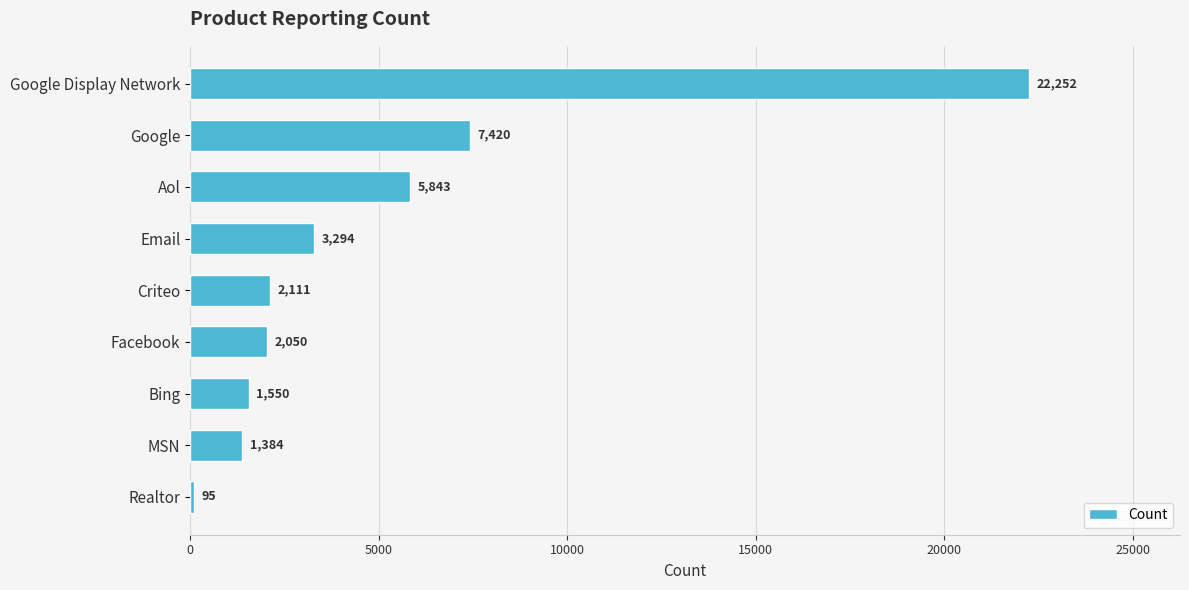

What is the difference between the maximum and second lowest values?

20868